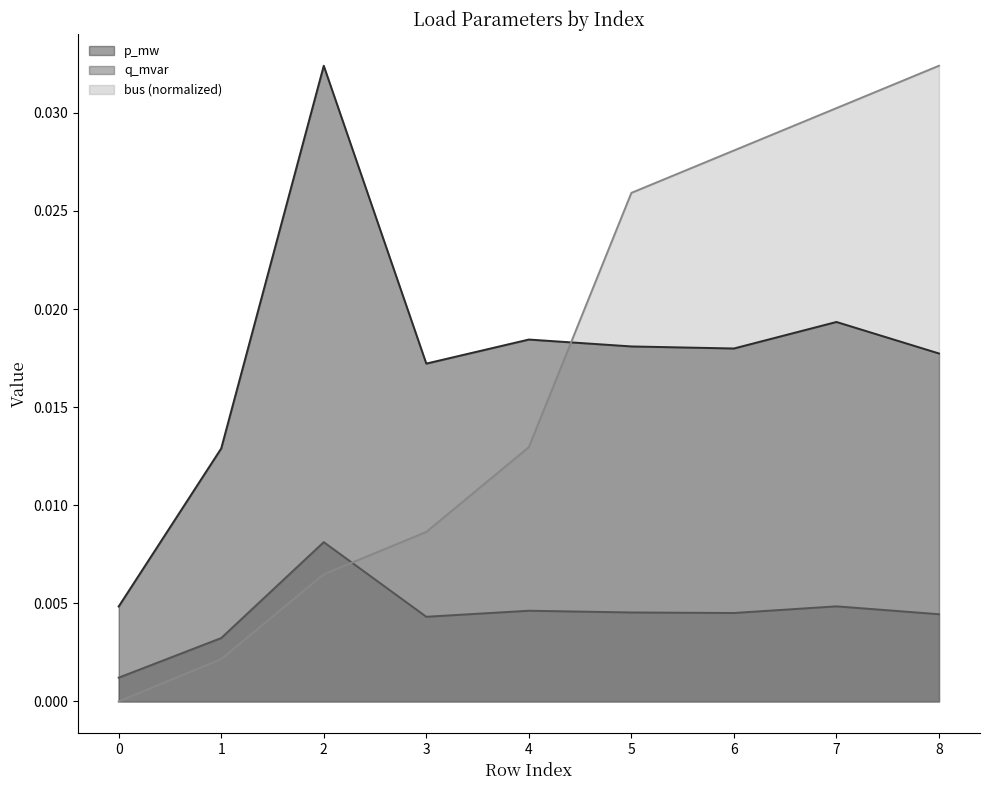

Which category has the highest value in the bus (normalized) series?

8